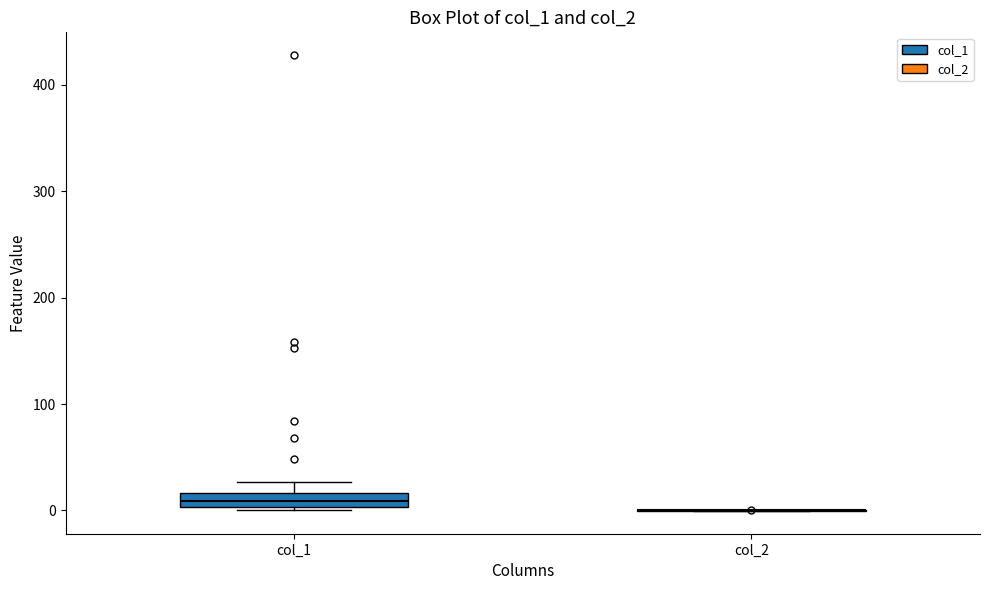

Comparing the boxes themselves (not the whiskers), which one is the tallest?

col_1